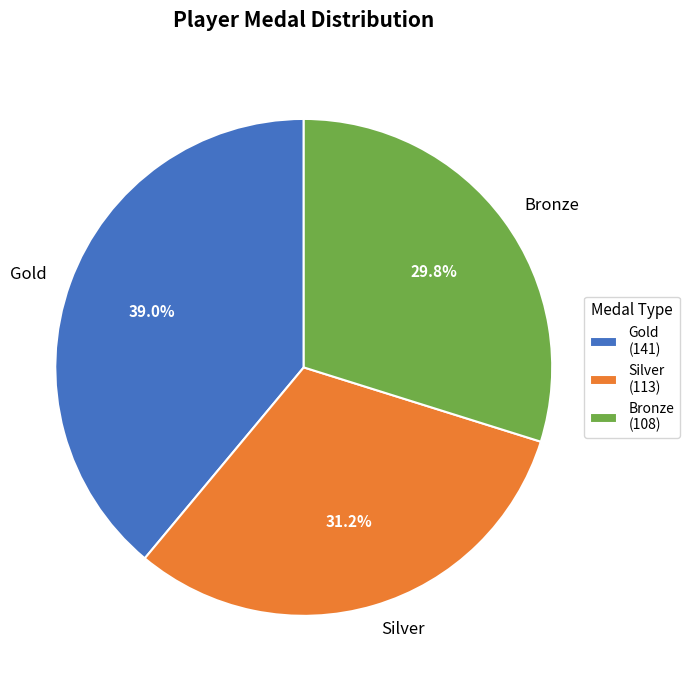

What portion of the pie excludes Gold?

61.0%